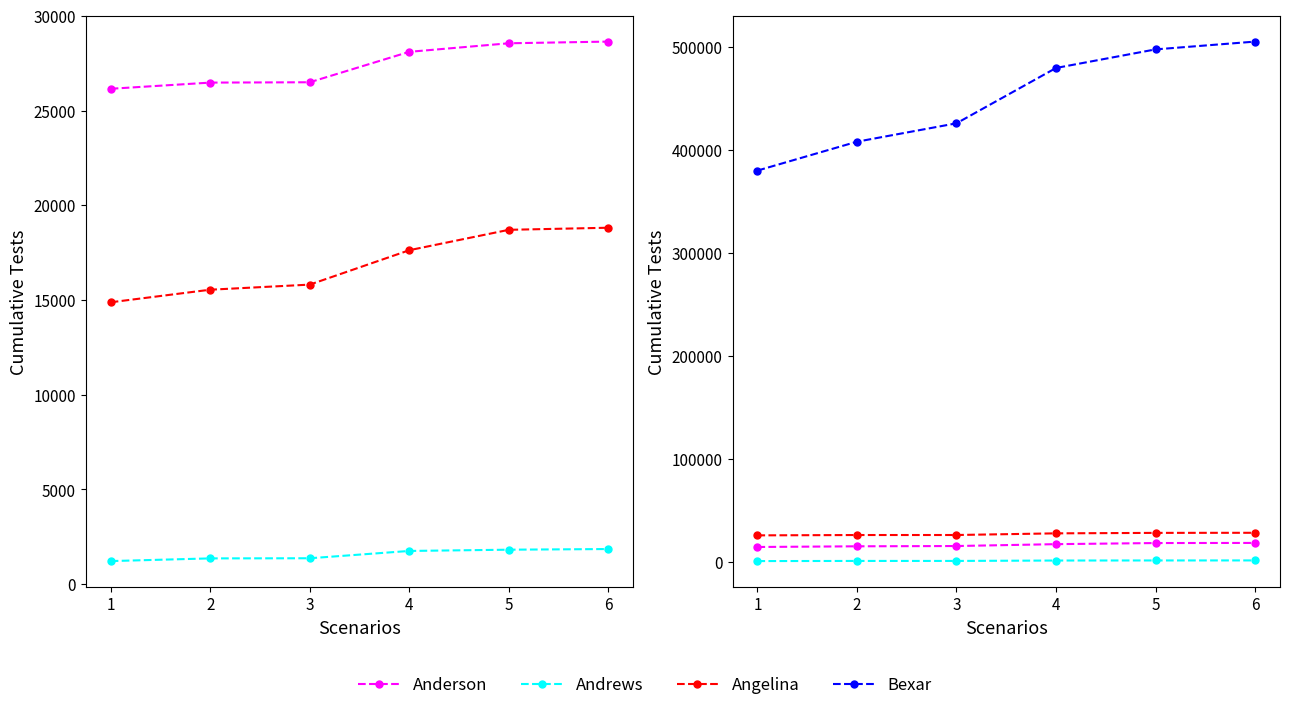

What is the difference between the Angelina values at 3 and 6?

3003